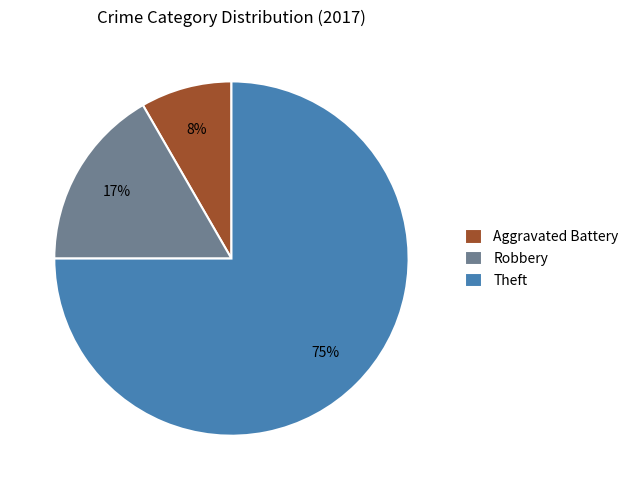

How many segments does this pie chart have?

3